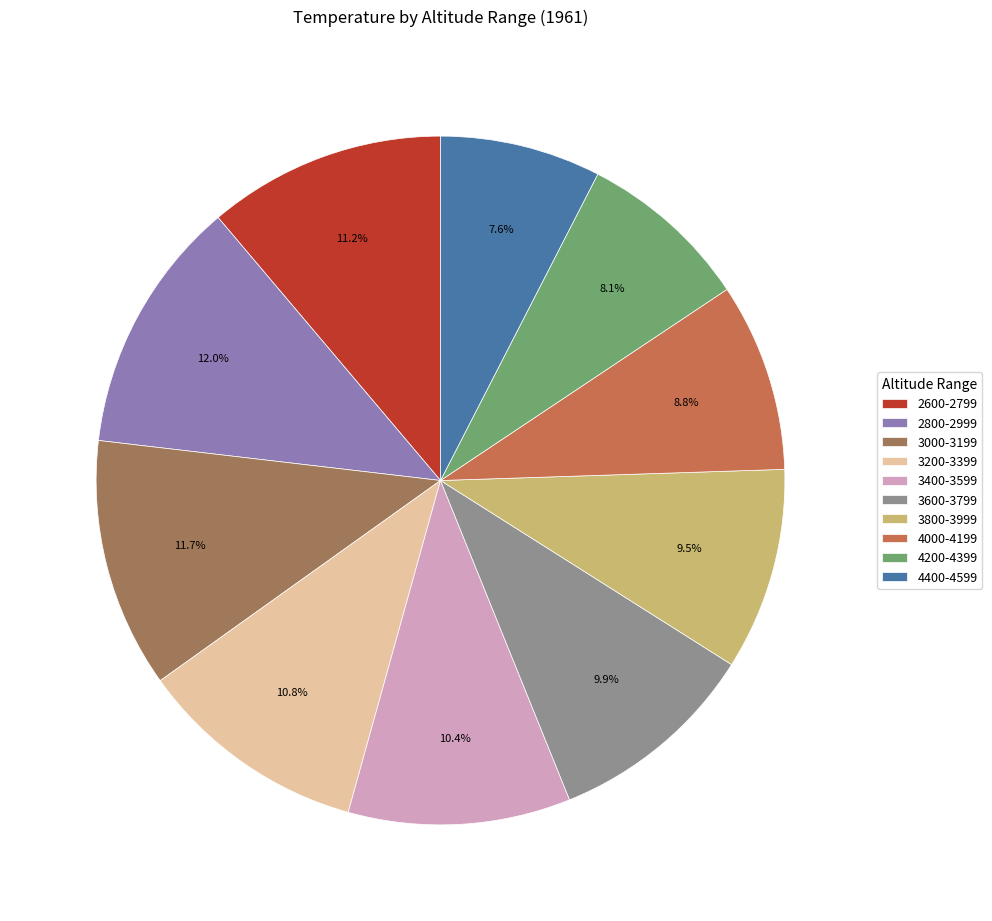

How many slices are in this pie chart?

10